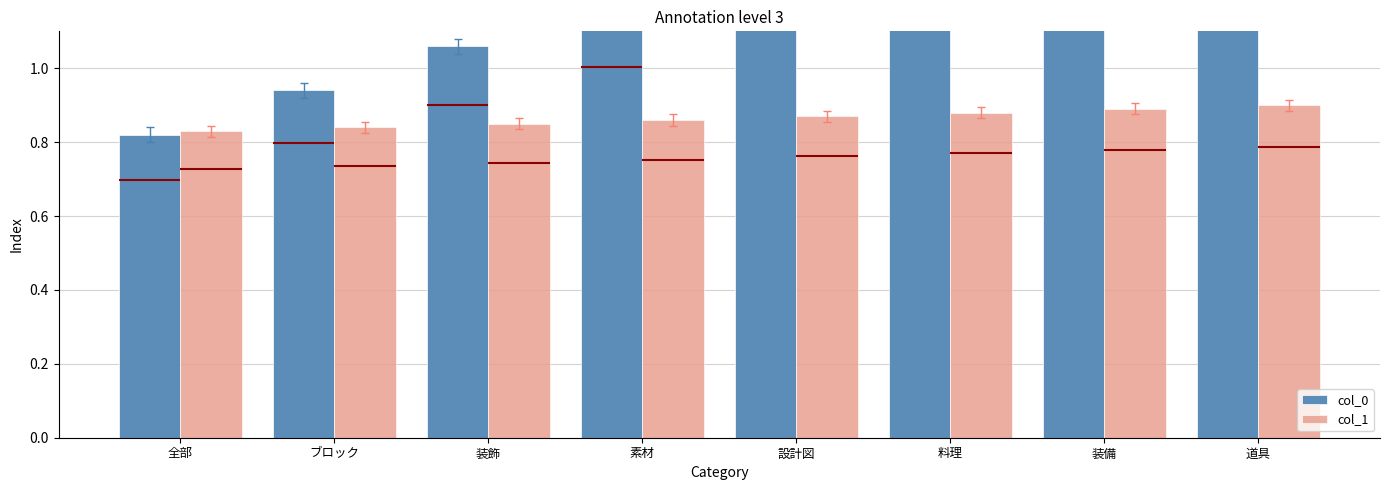

What is the label of the 7th bar from the right?

ブロック